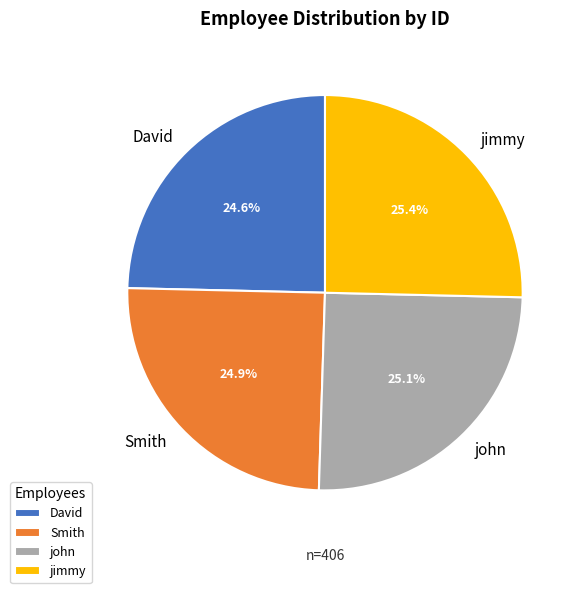

Is there a majority slice in this chart?

No